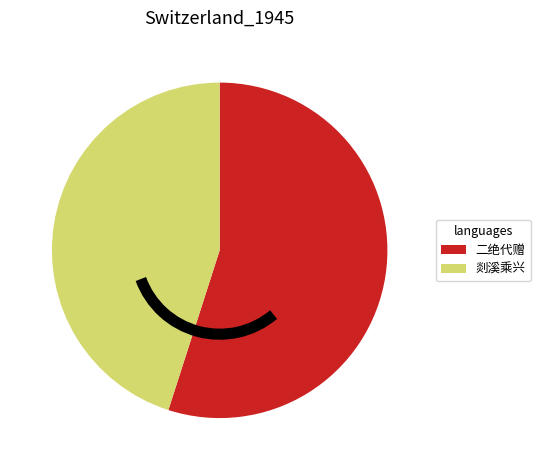

Does any single category account for the majority?

Yes